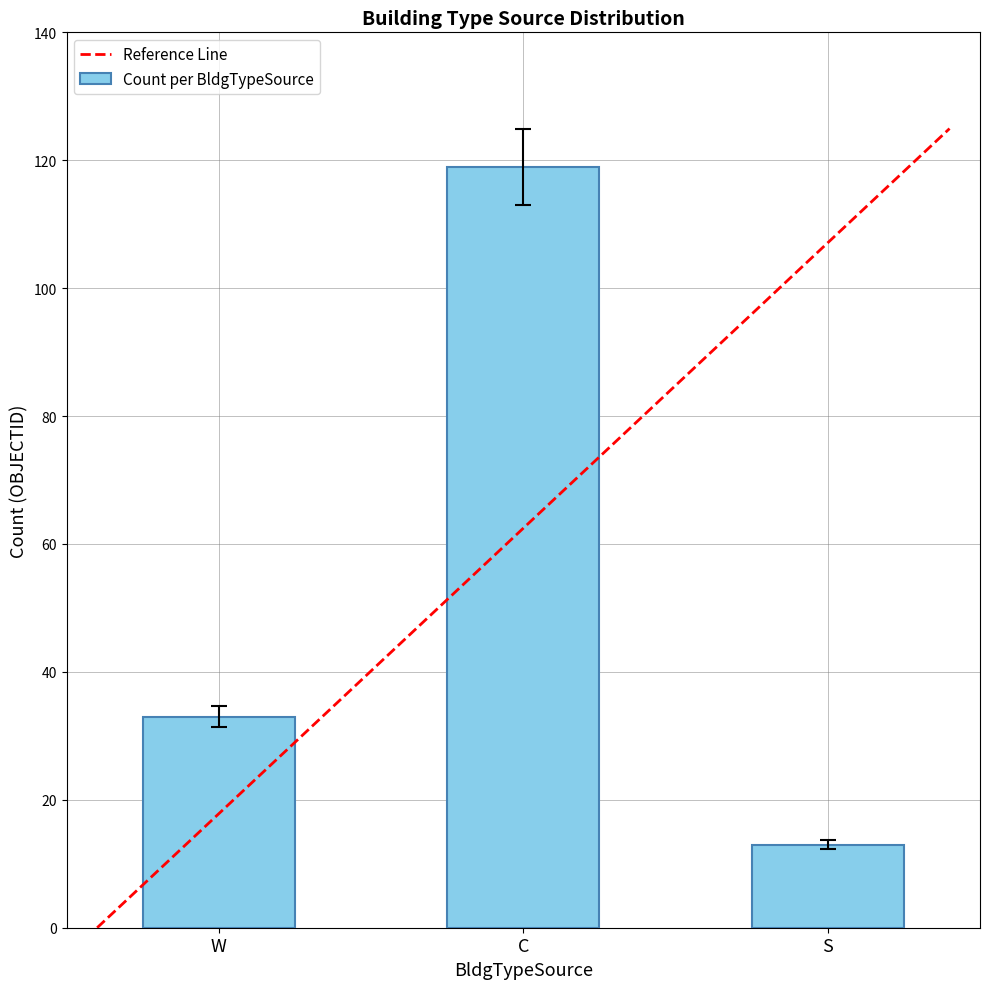

Where does the data first go above 34?

W